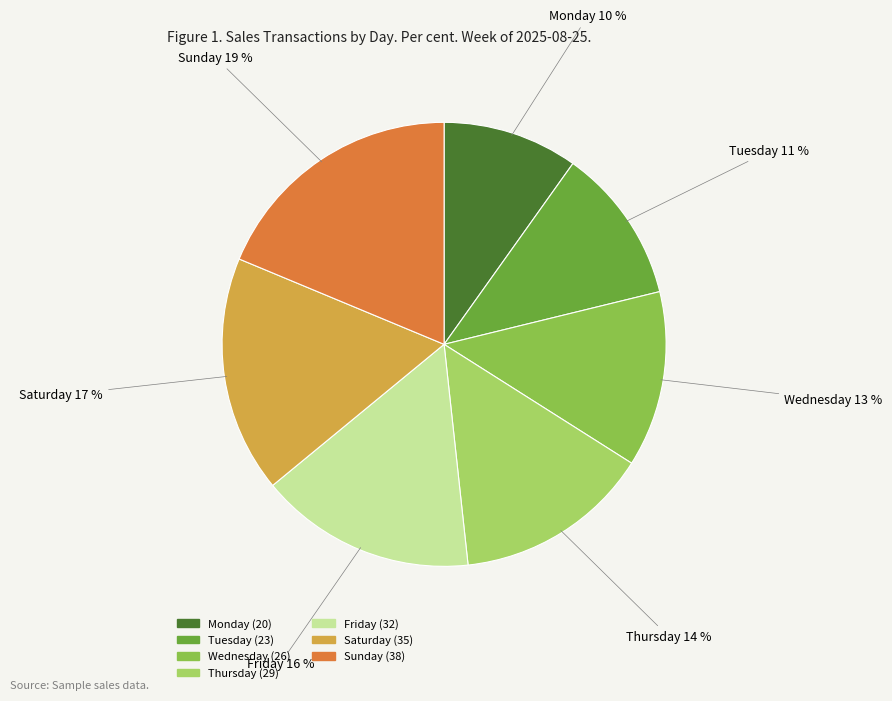

How many segments does this pie chart have?

7